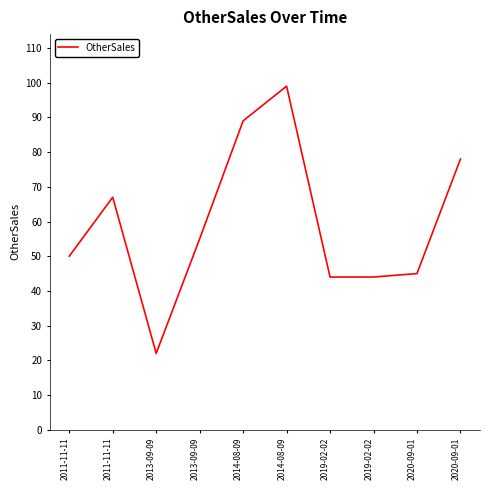

Rank the categories by value from highest to lowest.

2014-08-09, 2014-08-09, 2020-09-01, 2011-11-11, 2013-09-09, 2011-11-11, 2020-09-01, 2019-02-02, 2019-02-02, 2013-09-09